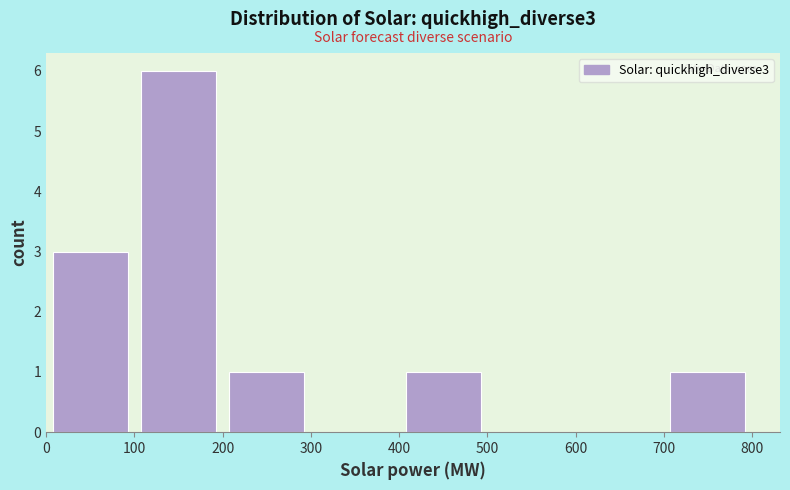

Which range on the x-axis has the tallest bar?

100 to 200